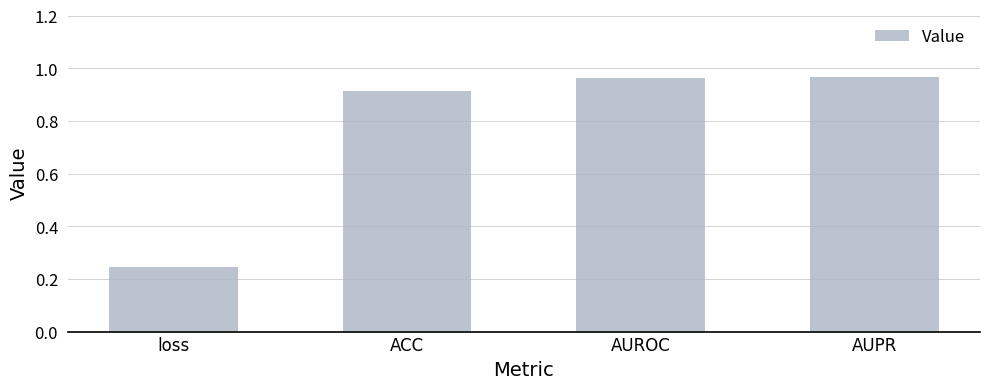

At which category does the chart reach its minimum across all series?

loss